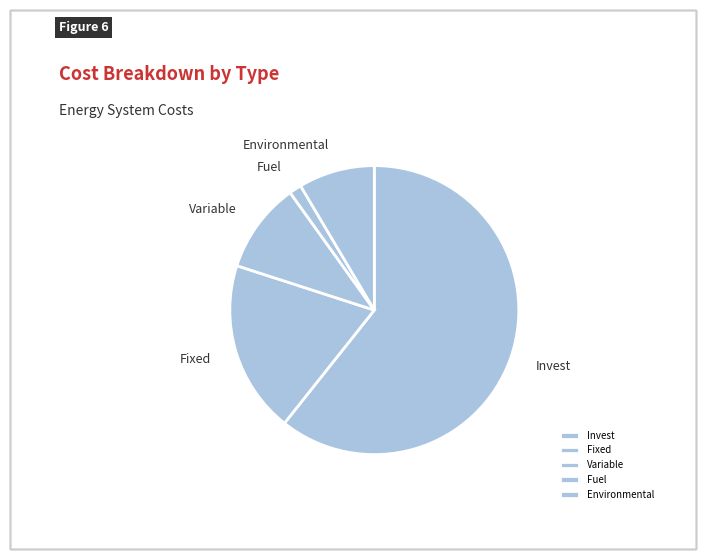

Does Invest account for over 50% of the chart?

Yes